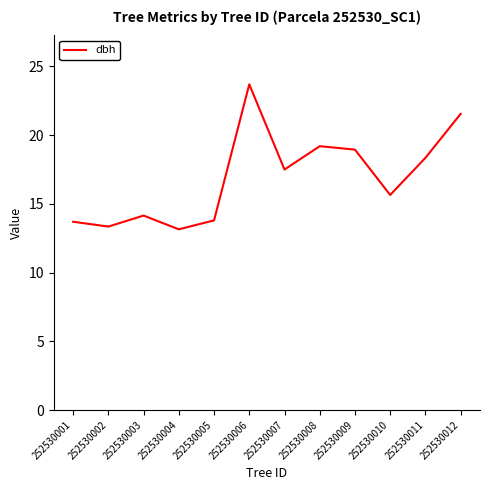

Count the number of values greater than 17.

6